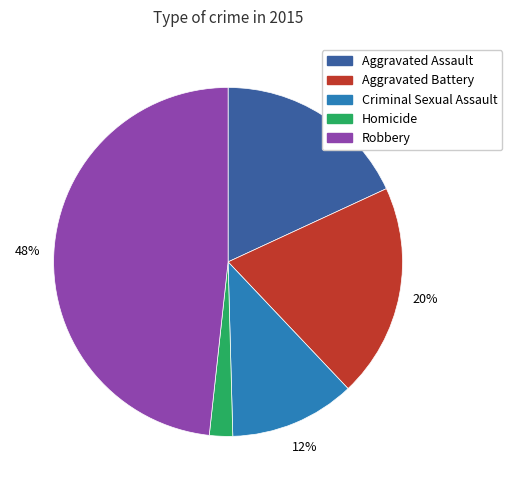

How many slices are in this pie chart?

5